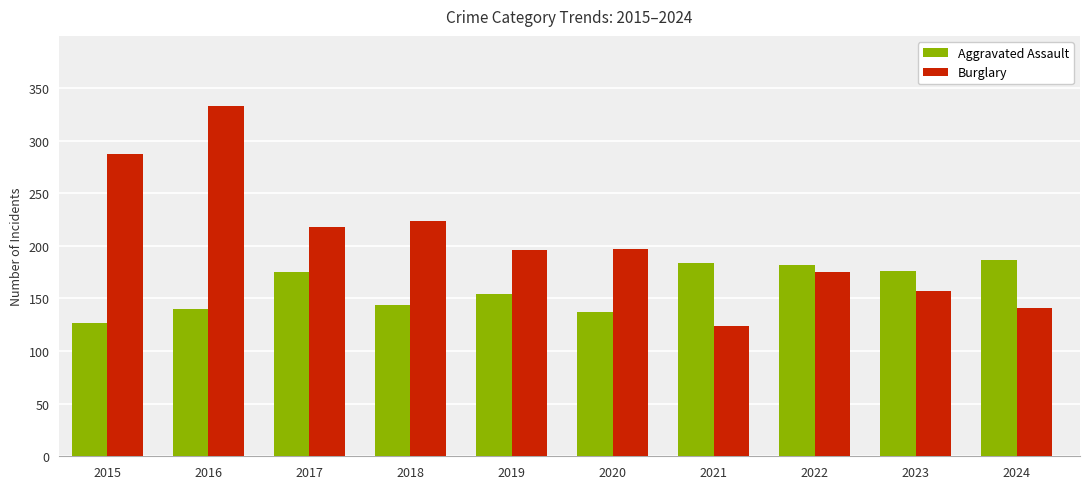

Which category has the lowest value in the Aggravated Assault series?

2015